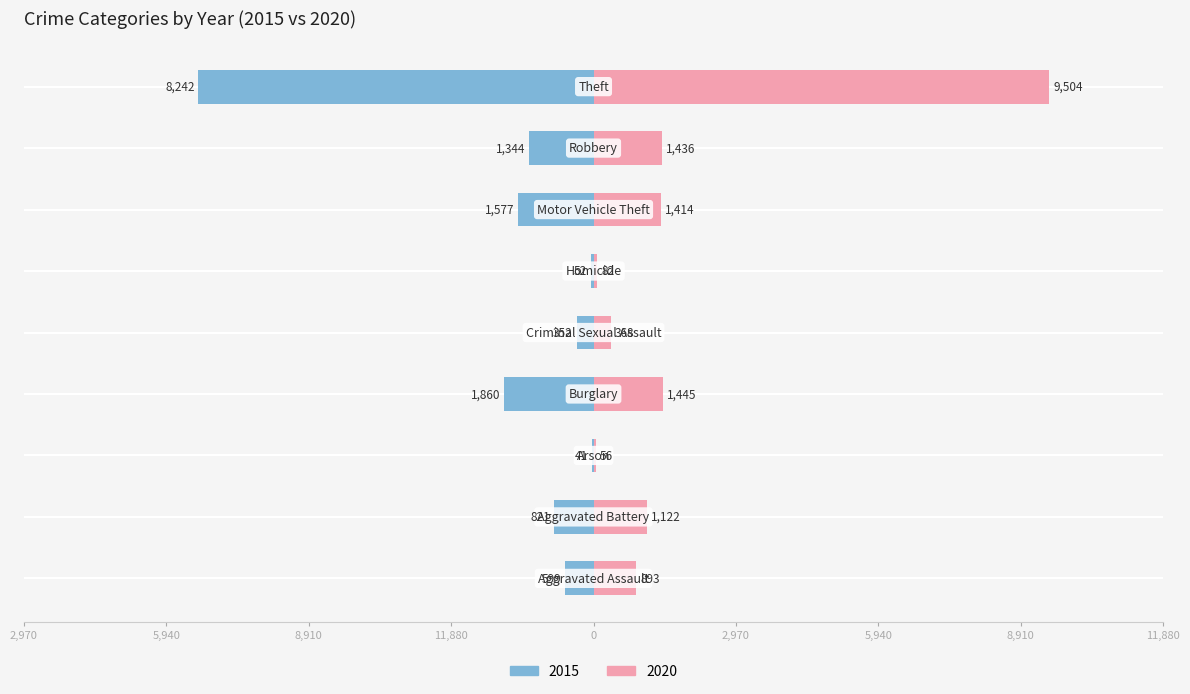

What is the difference between the maximum and minimum values in the 2015 series?

8201